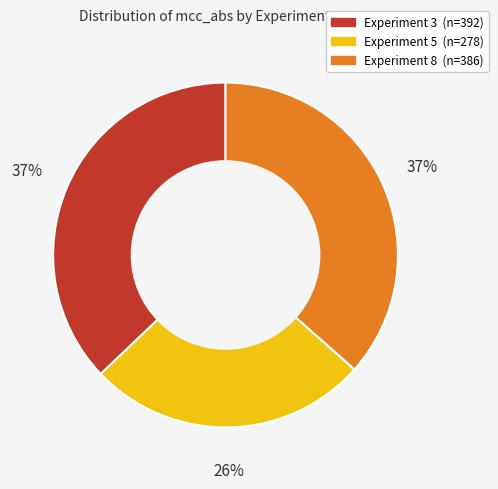

Is there a majority slice in this chart?

No